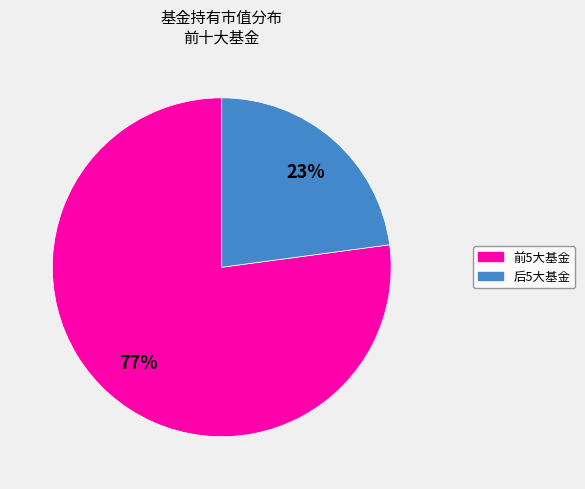

Combined, do 前5大基金 and 后5大基金 account for over 50%?

Yes